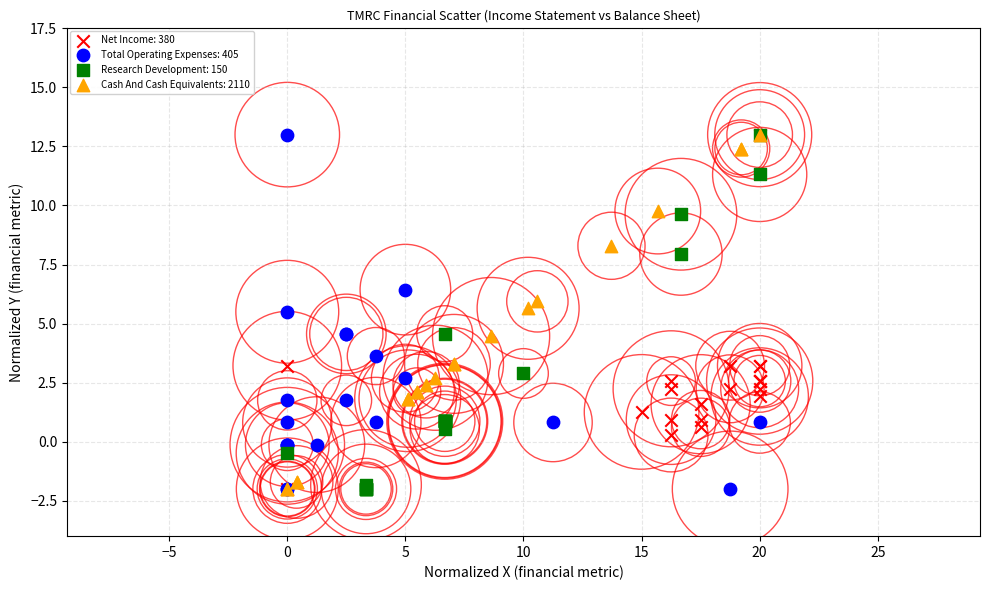

What are all the series names shown in the legend?

Net Income: 380, Total Operating Expenses: 405, Research Development: 150, Cash And Cash Equivalents: 2110